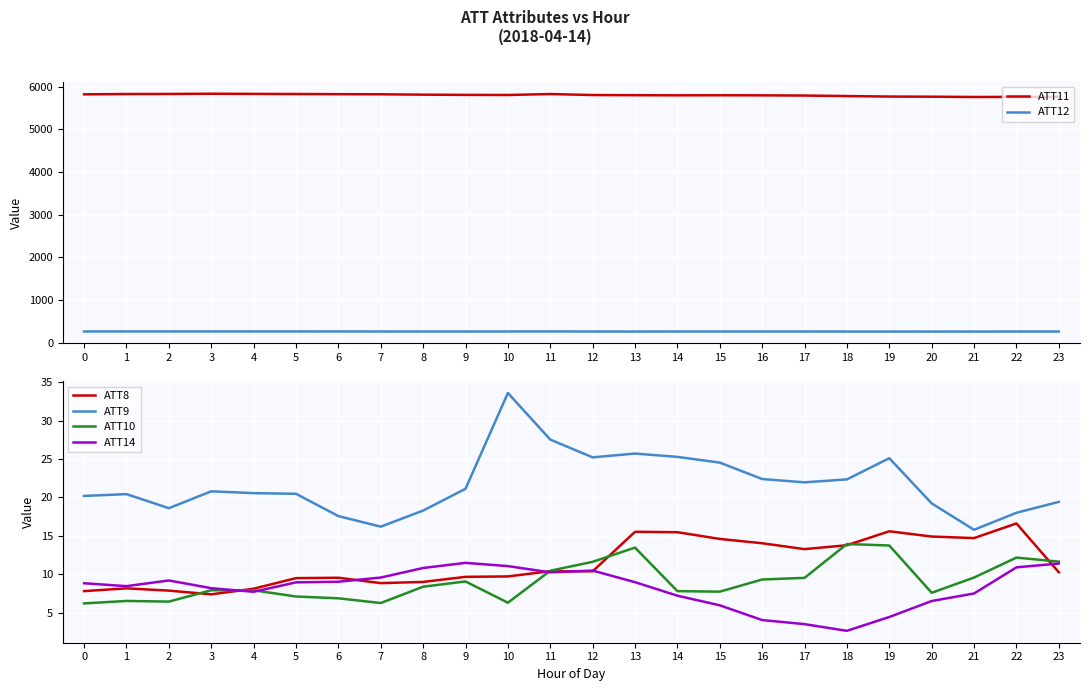

Which series has the widest spread of values?

ATT11